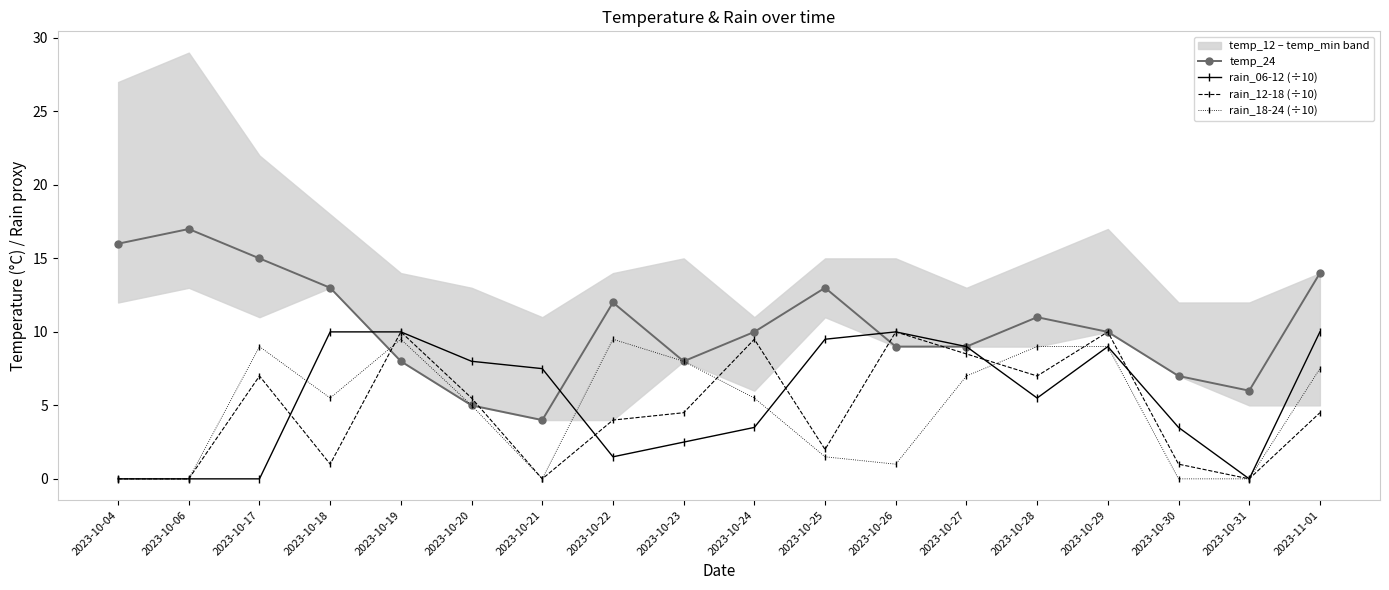

What is the label of the 14th point from the right?

2023-10-19